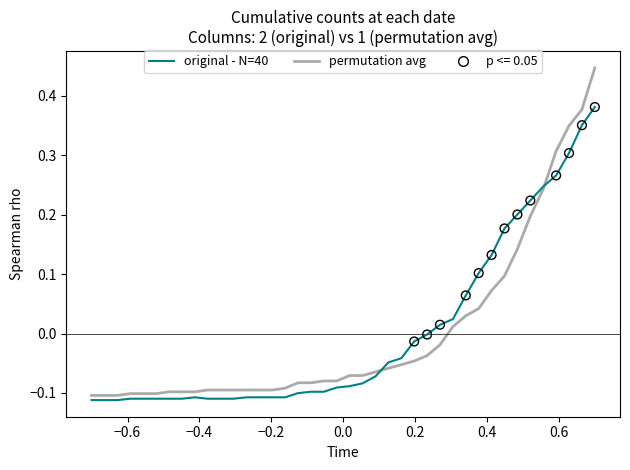

Which series has the largest range (max minus min)?

permutation avg